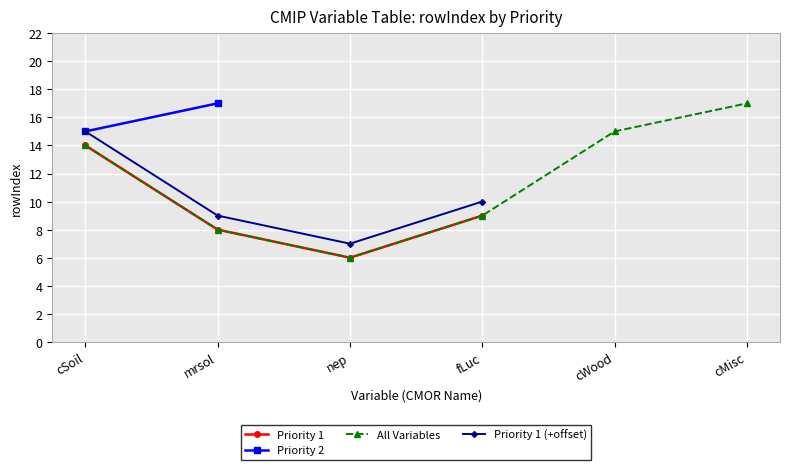

Where does the data first go above 9?

cSoil